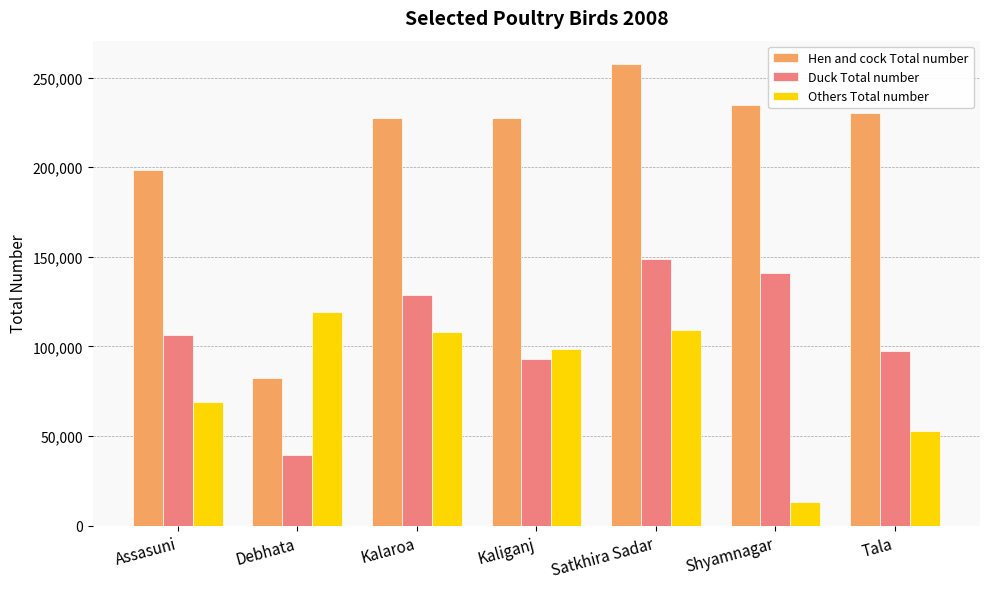

What is the difference between the Duck Total number values at Shyamnagar and Kaliganj?

48093